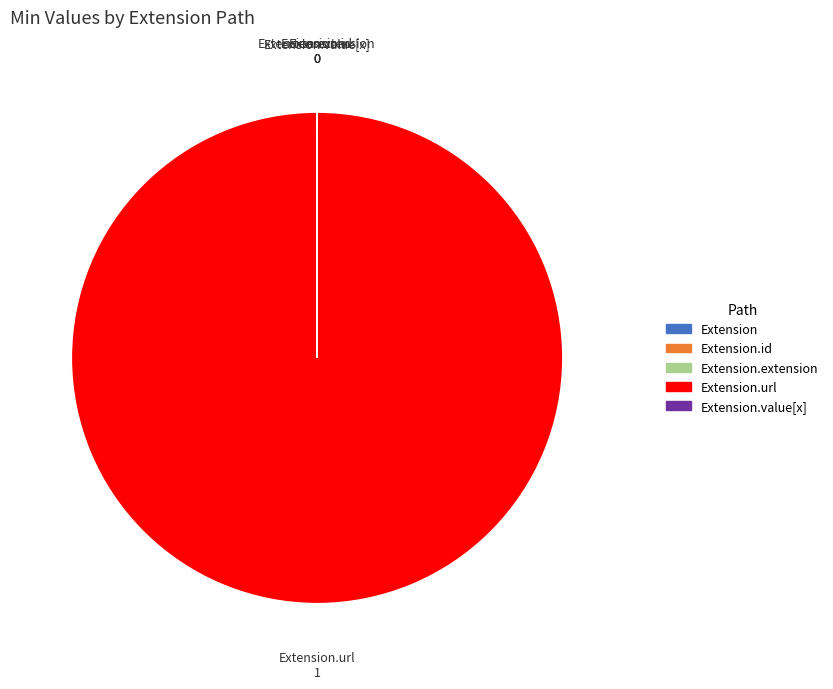

Rank the categories by value from lowest to highest.

Extension, Extension.id, Extension.extension, Extension.value[x], Extension.url